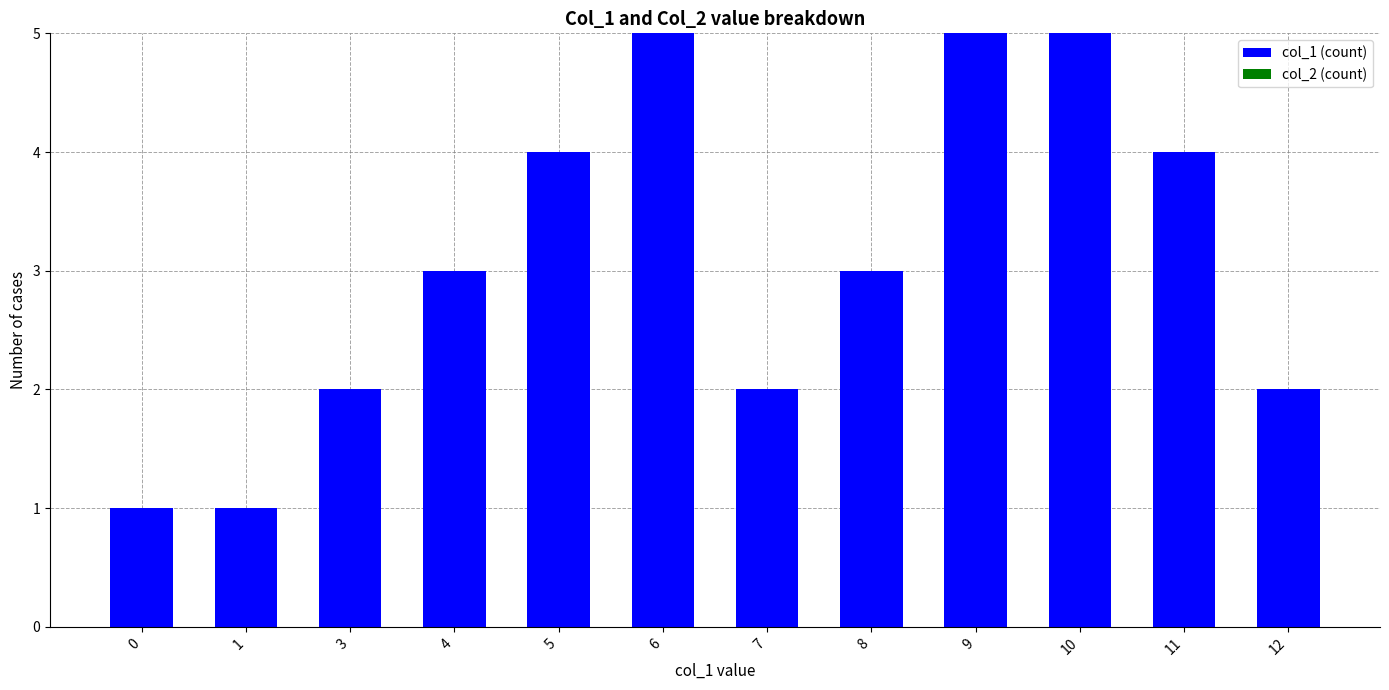

What is the maximum value shown in the chart?

5